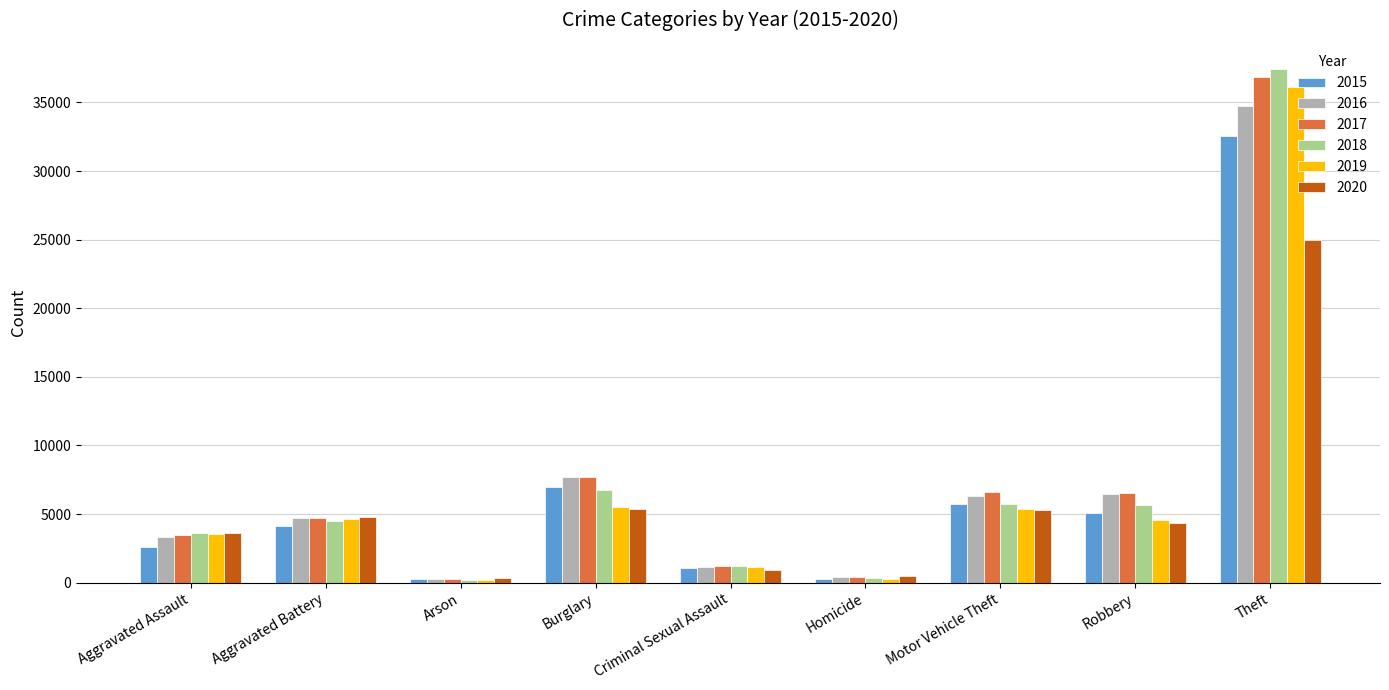

What is the sum of the 2020 values at Burglary and Robbery?

9684